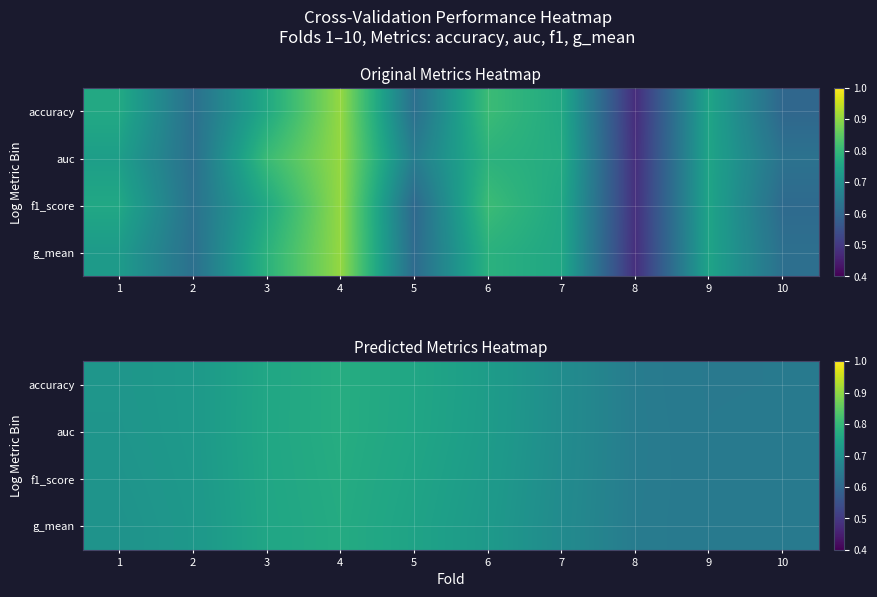

At how many categories does at least one series exceed 0?

10